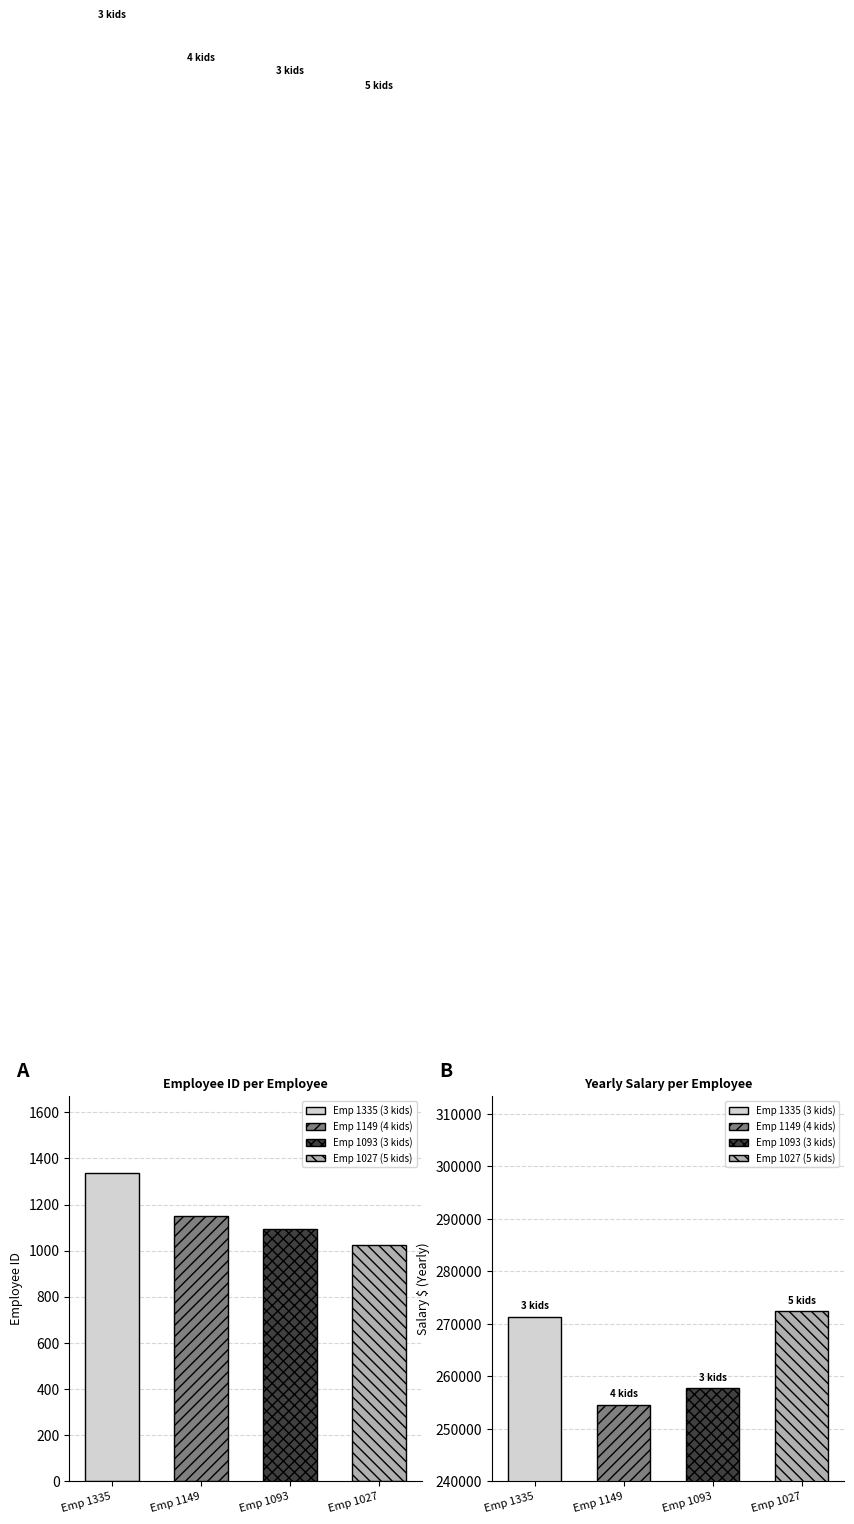

Read the Employee ID value at 3 kids, to the nearest 50.

1100